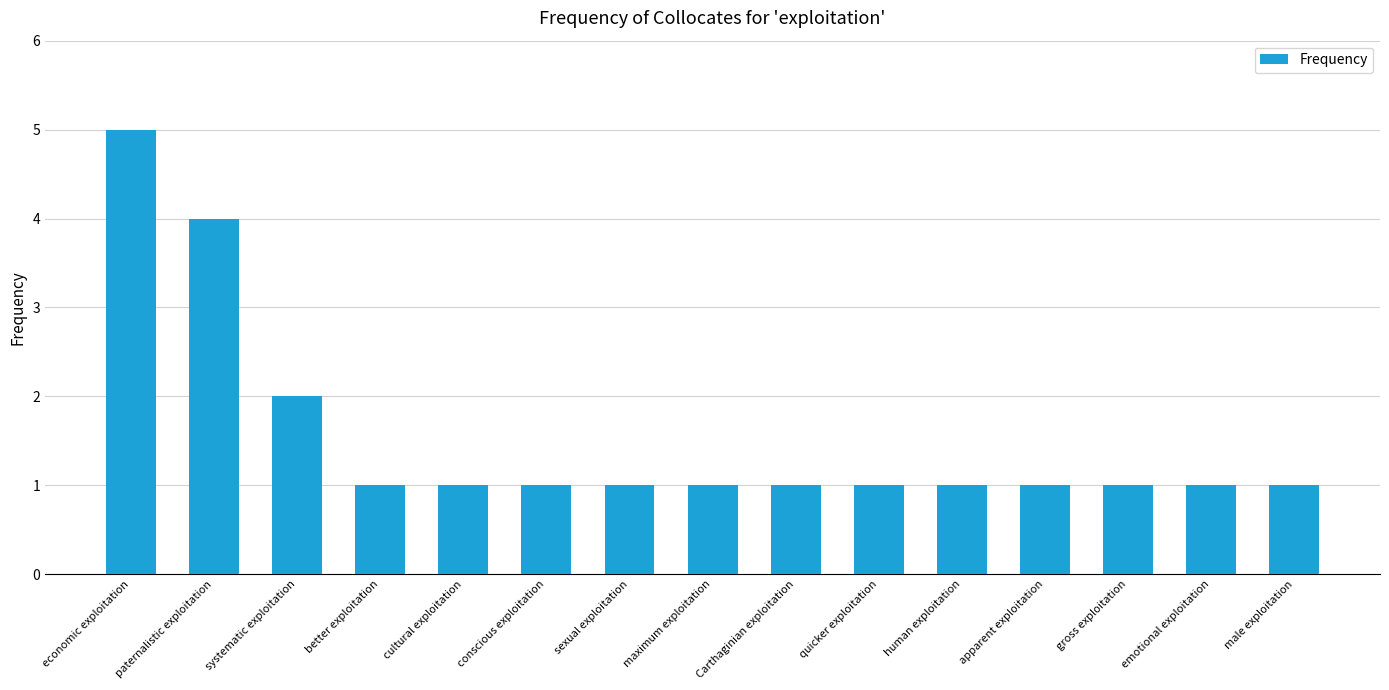

True or false: the data shows 2 at Carthaginian exploitation.

False